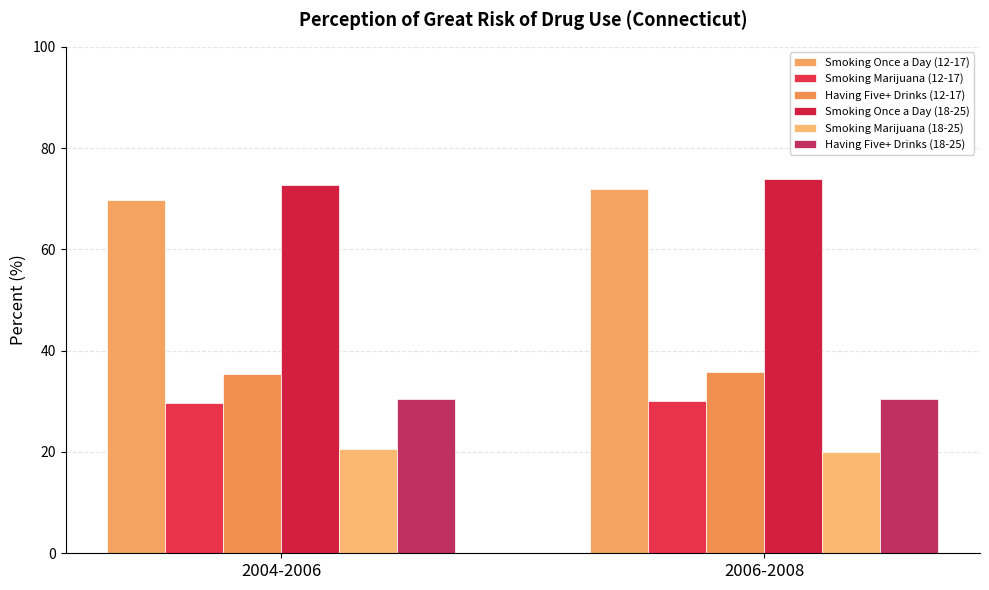

List the series in order of their peak value, highest first.

Smoking Once a Day (18-25), Smoking Once a Day (12-17), Having Five+ Drinks (12-17), Having Five+ Drinks (18-25), Smoking Marijuana (12-17), Smoking Marijuana (18-25)